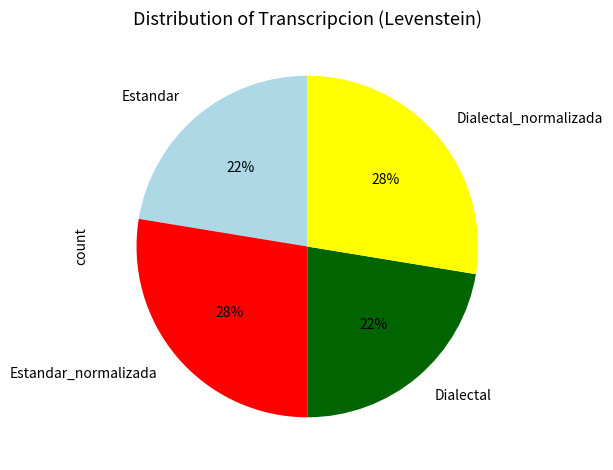

How many segments does this pie chart have?

4